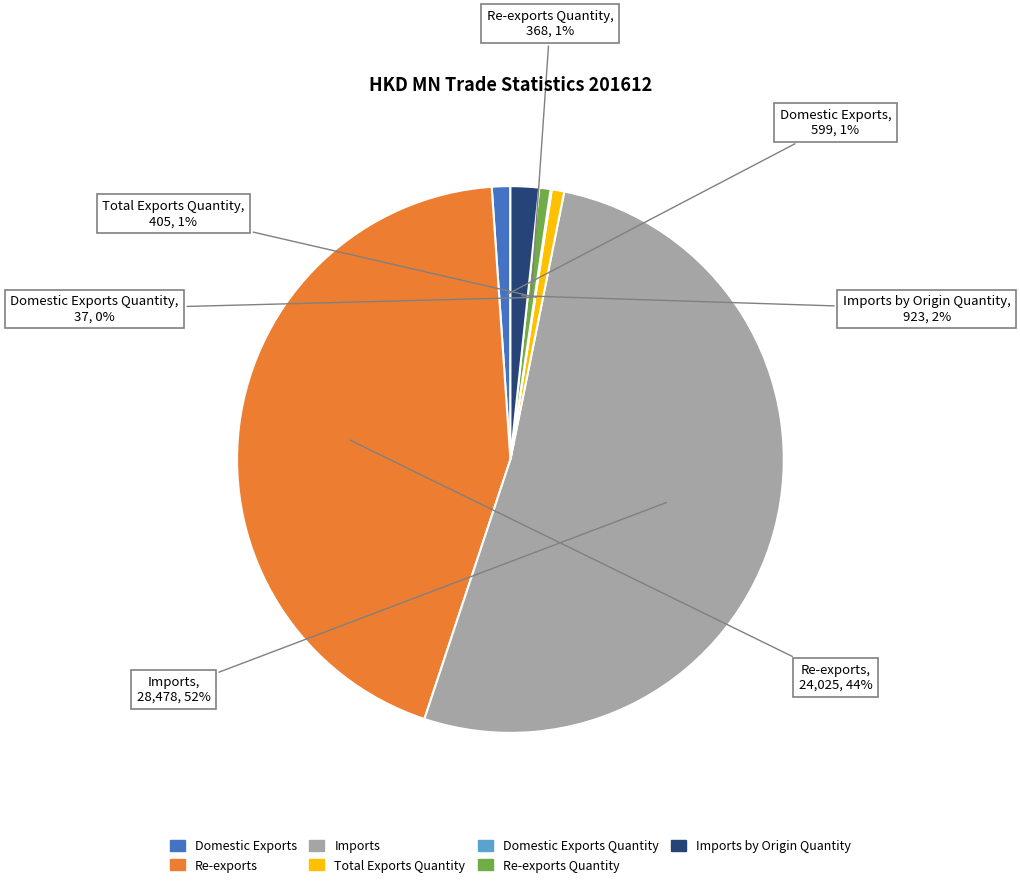

The Re-exports Quantity slice represents 8% of the pie. True or false?

False